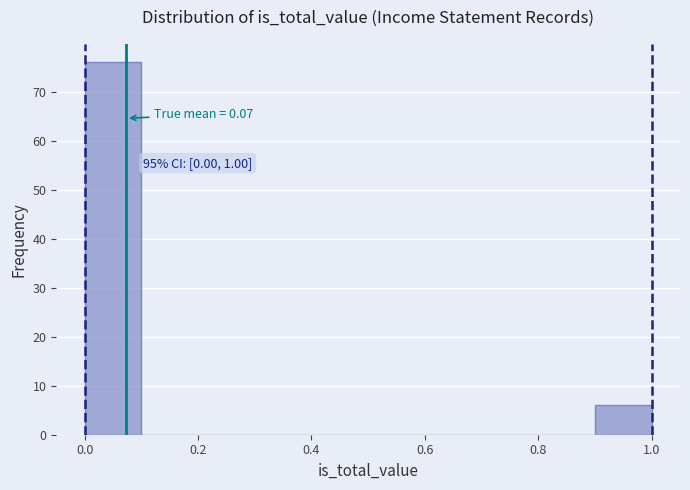

Over which range of the x-axis is the bar tallest?

0.0 to 0.1